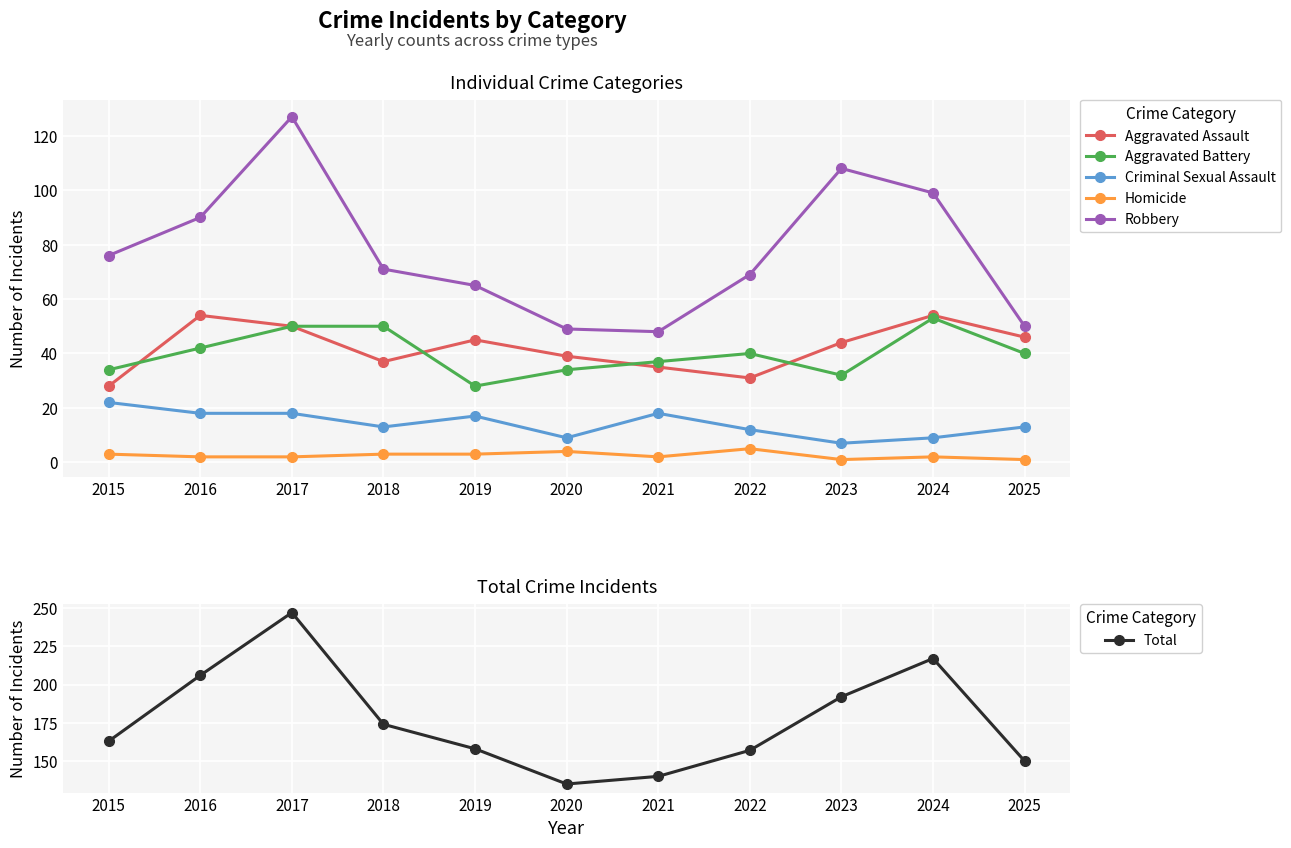

What value does the Aggravated Battery series have at 2024, to the nearest 10?

50